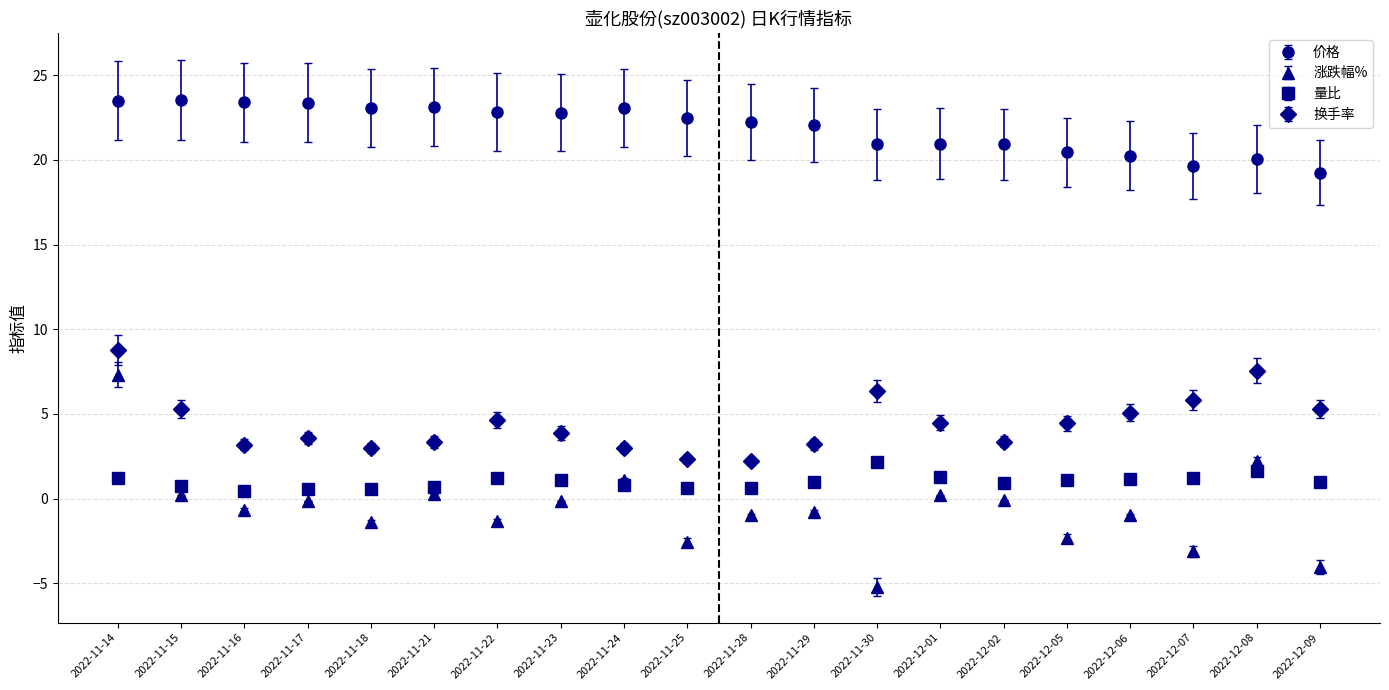

What value does the 涨跌幅% series have at 2022-11-23?

-0.1